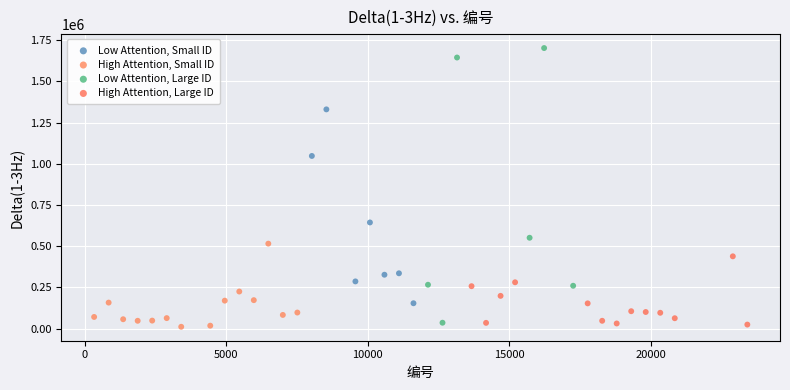

Which series contains the highest Y value?

Low Attention, Large ID